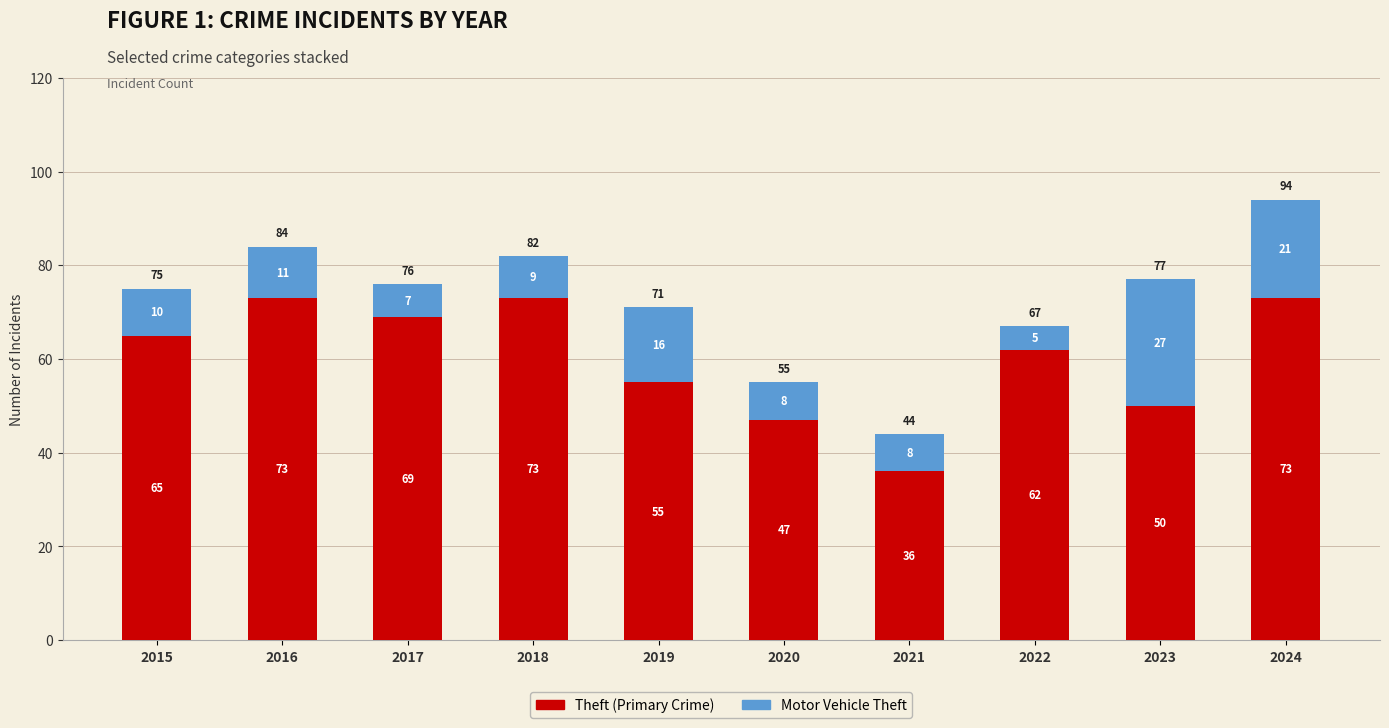

At which category is the sum across all series the highest?

2024